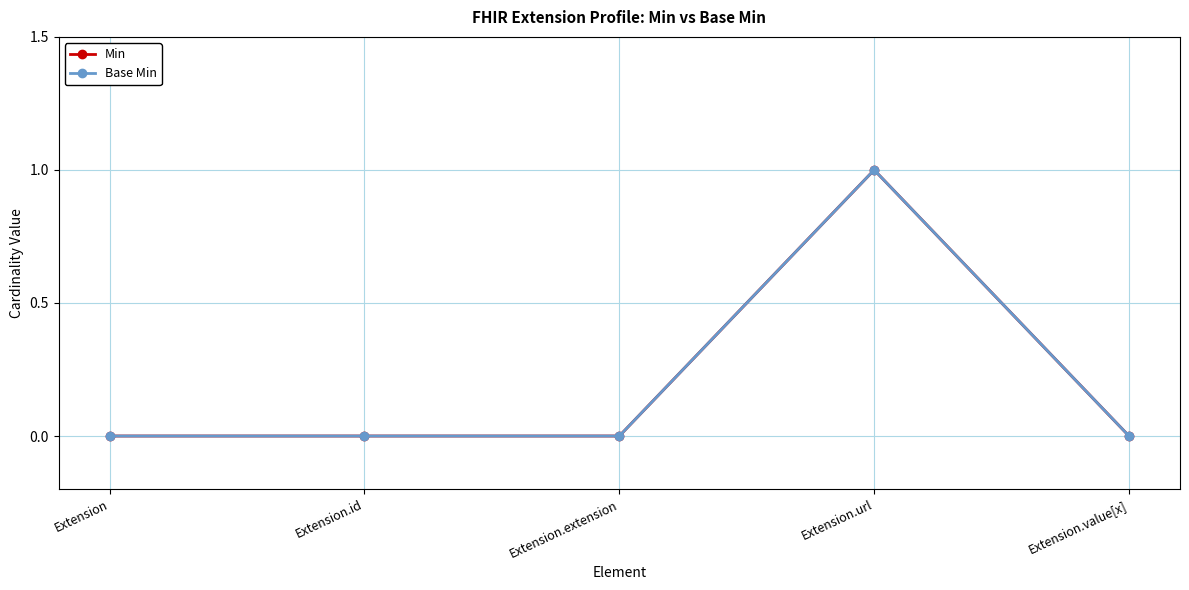

Does the chart display data point markers on the line(s)?

Yes